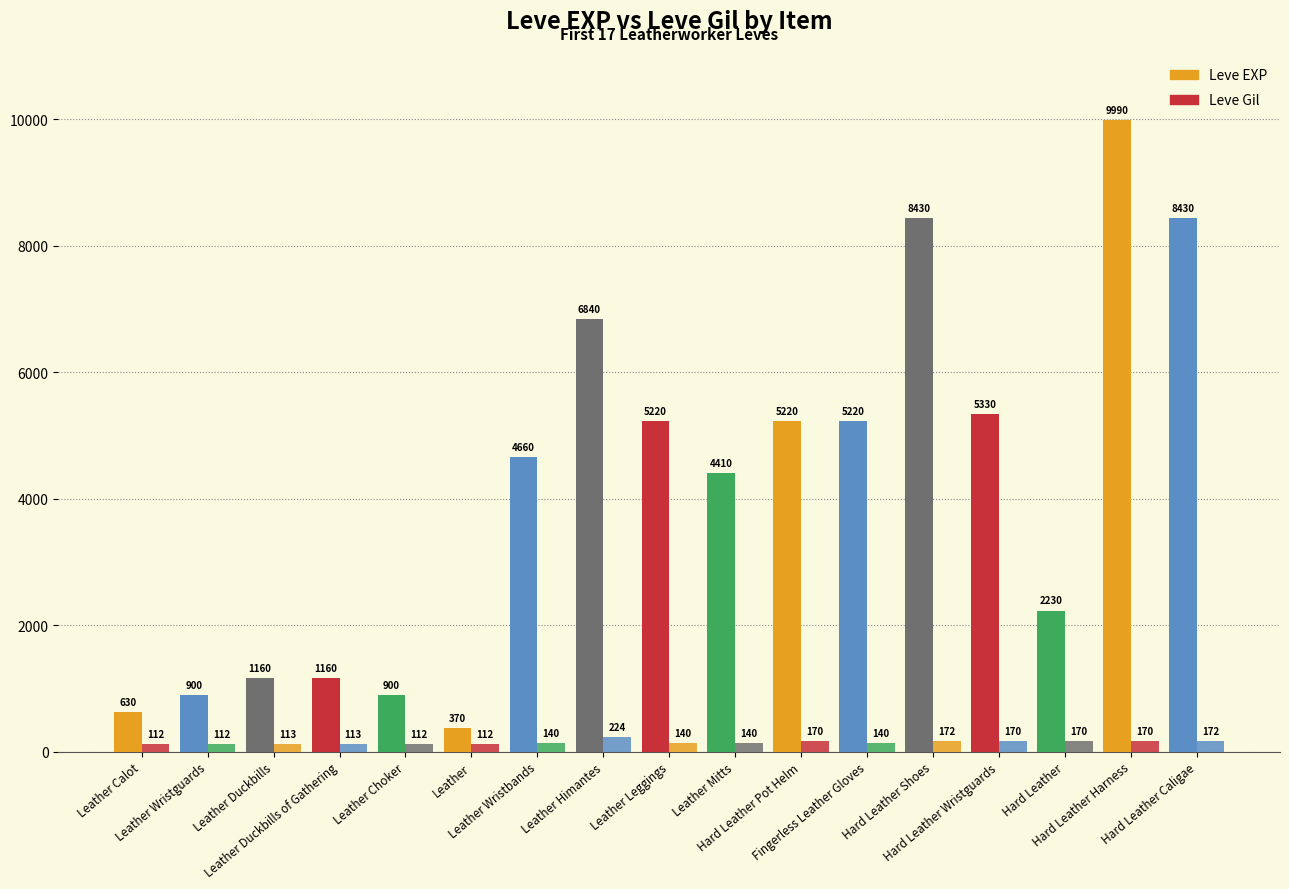

What is the total value across all series at Leather Himantes?

7064